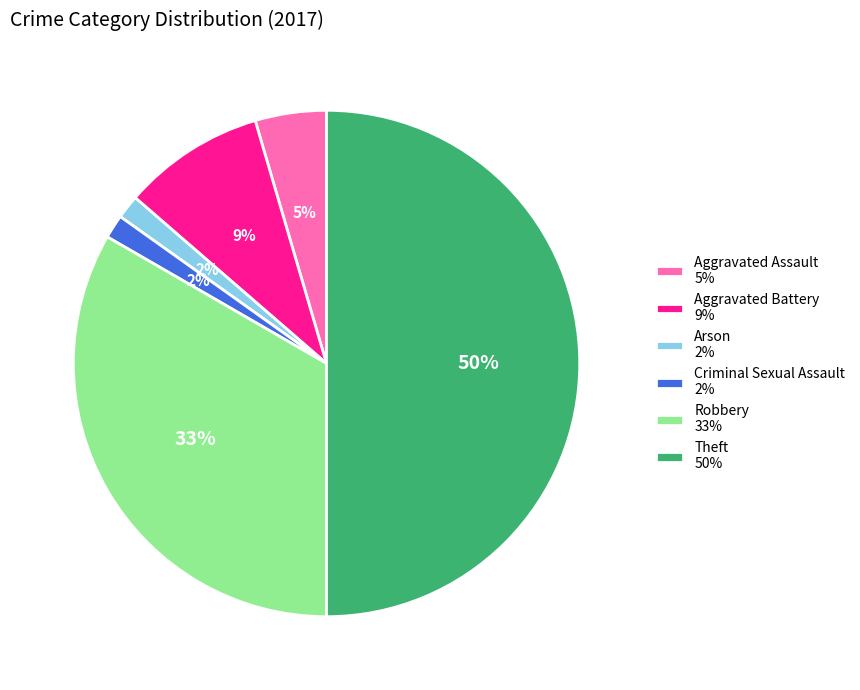

Is the sum of Theft 50% and Aggravated Battery 9% greater than half?

Yes